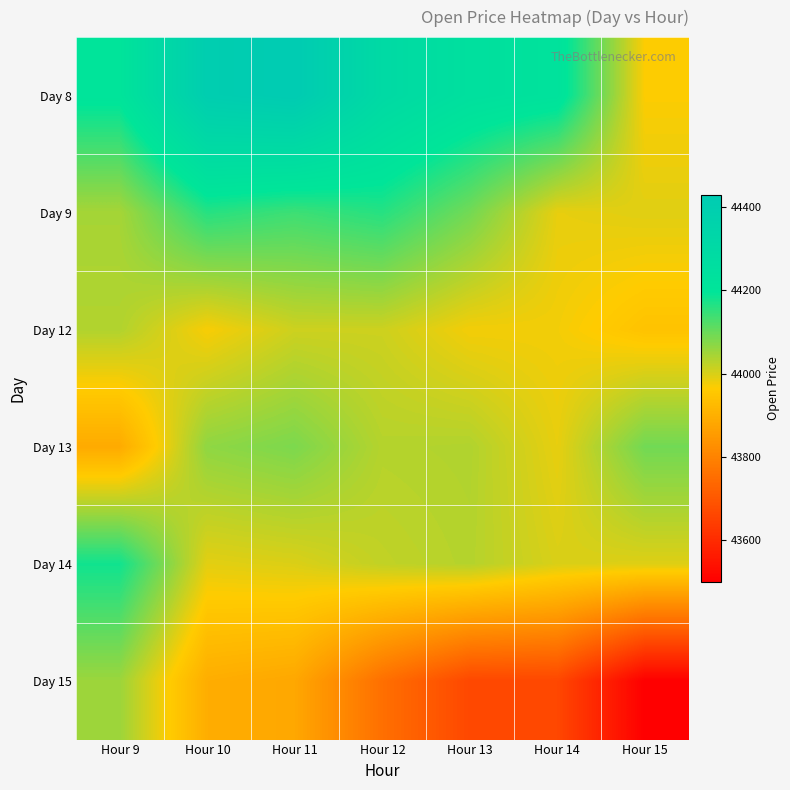

Reading right to left, transcribe all the data shown in this chart.

Day 8: Hour 15=43966.9	Hour 14=44225.4	Hour 13=44245.0	Hour 12=44300.8	Hour 11=44429.4	Hour 10=44408.4	Hour 9=44208.3
Day 9: Hour 15=43993.1	Hour 14=43986.1	Hour 13=44092.3	Hour 12=44161.9	Hour 11=44140.5	Hour 10=44161.5	Hour 9=44045.8
Day 12: Hour 15=43944.4	Hour 14=43975.9	Hour 13=43975.6	Hour 12=44010.6	Hour 11=44010.6	Hour 10=43971.2	Hour 9=44035.2
Day 13: Hour 15=44093.3	Hour 14=43986.3	Hour 13=44035.4	Hour 12=44031.9	Hour 11=44083.4	Hour 10=44066.2	Hour 9=43889.7
Day 14: Hour 15=43994.7	Hour 14=43999.4	Hour 13=44031.9	Hour 12=44021.1	Hour 11=43997.4	Hour 10=43990.2	Hour 9=44181.6
Day 15: Hour 15=43500.0	Hour 14=43664.0	Hour 13=43664.6	Hour 12=43755.2	Hour 11=43881.8	Hour 10=43895.9	Hour 9=44054.4